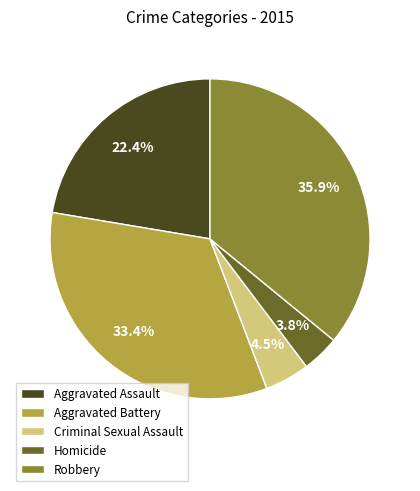

The Homicide slice represents 4% of the pie. True or false?

True